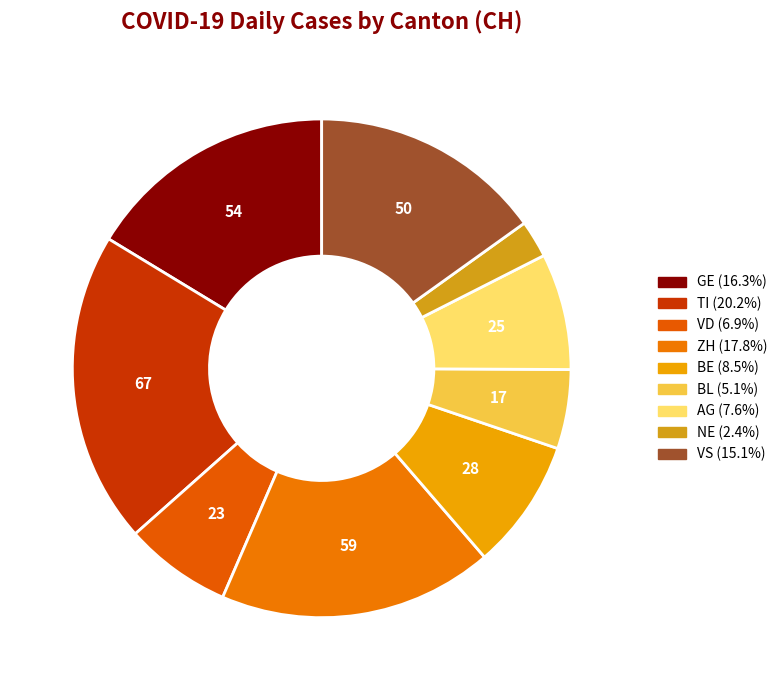

To the nearest percent, what is the difference between the NE and BE slice percentages?

6%